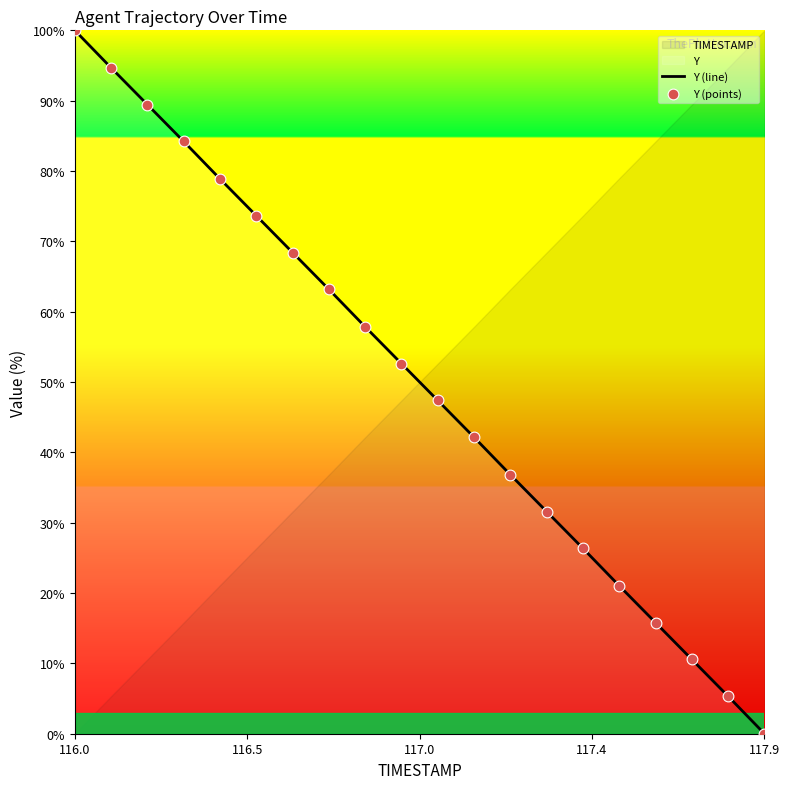

At how many categories does at least one series exceed 88?

3